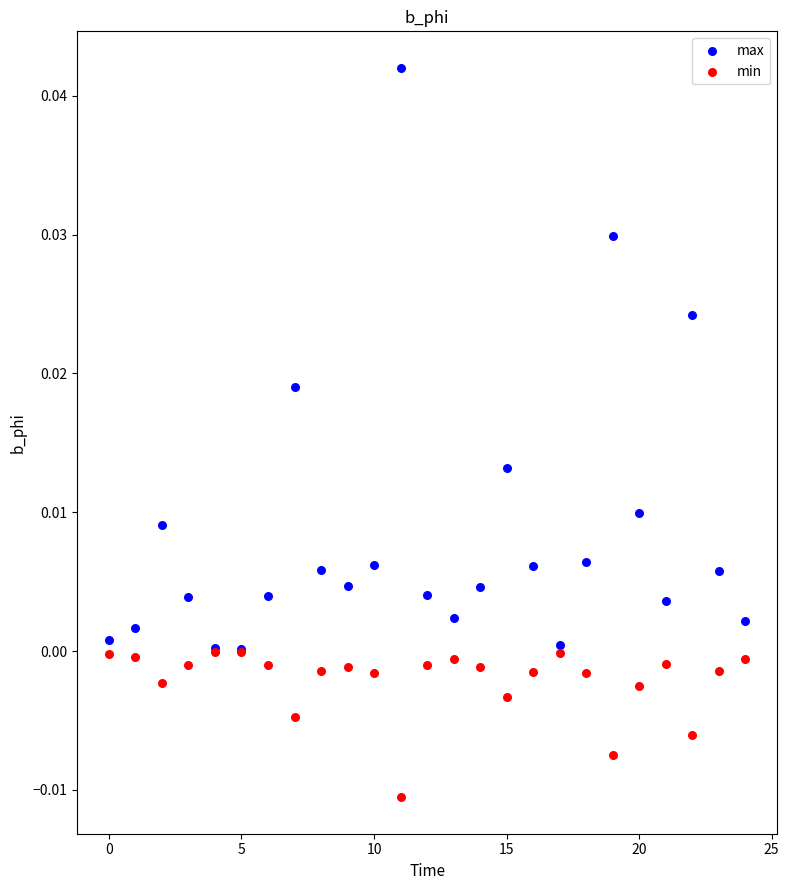

Which series reaches the minimum Y coordinate?

min